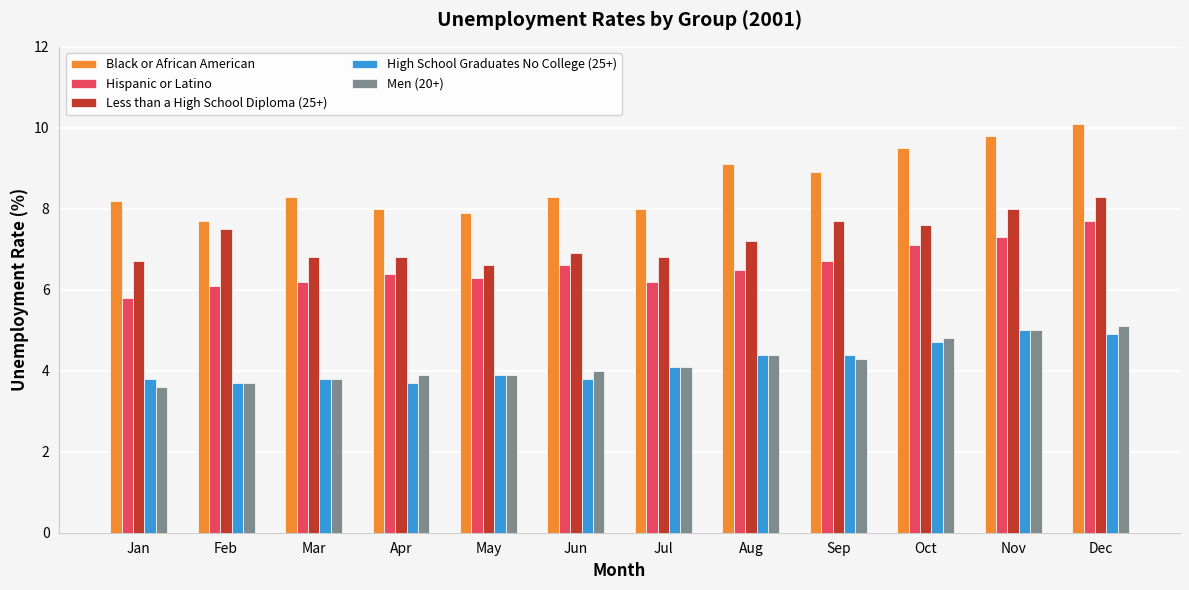

Does the chart contain stacked bars?

No